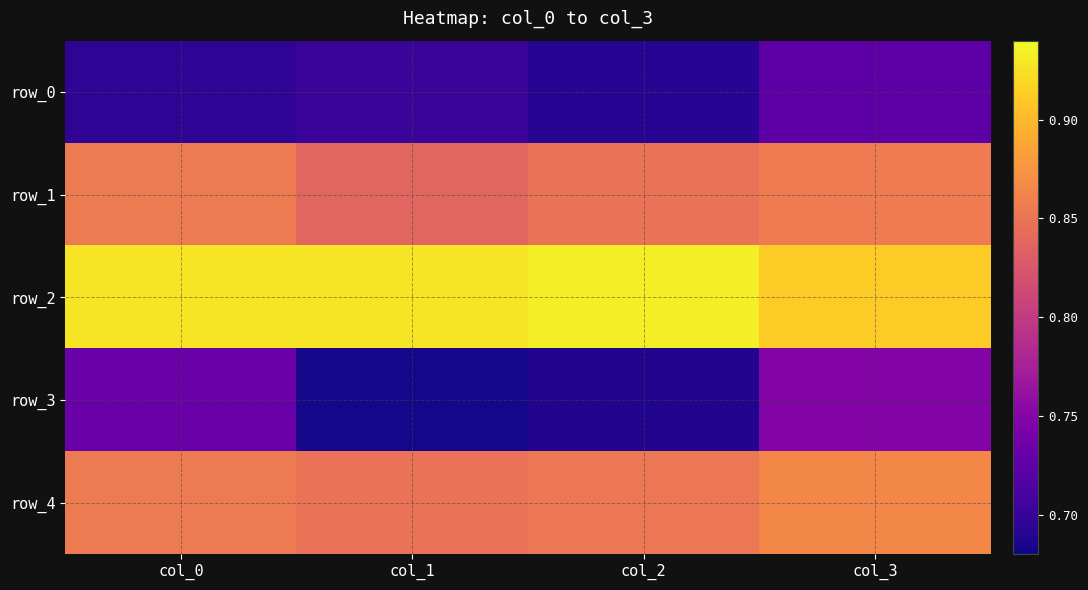

What is the average value of the row_4 series?

0.9